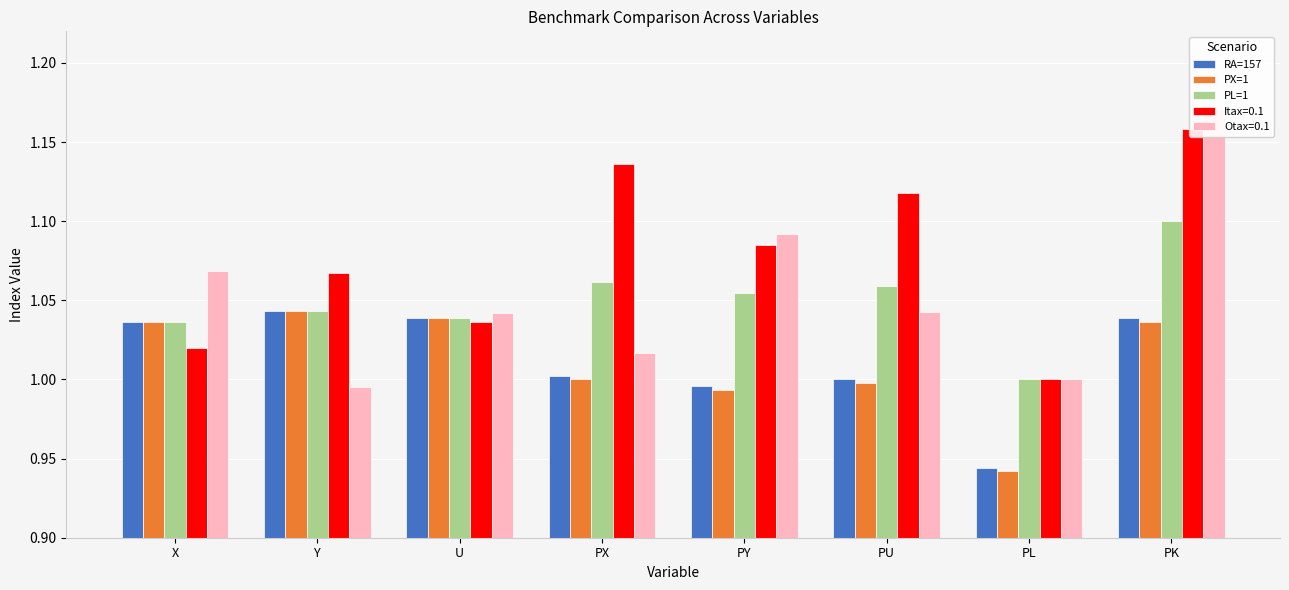

What is the difference between the PX=1 values at PL and PY?

0.1